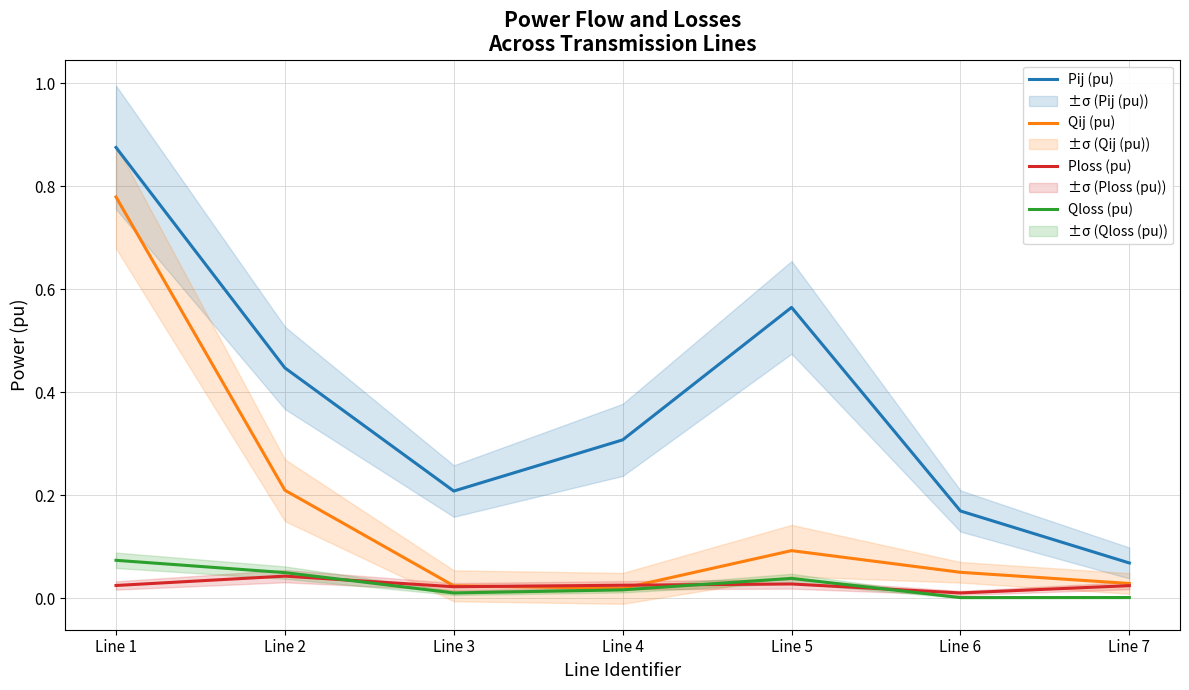

Rank the series at Line 5 from lowest to highest value.

Ploss (pu), Qloss (pu), Qij (pu), Pij (pu)